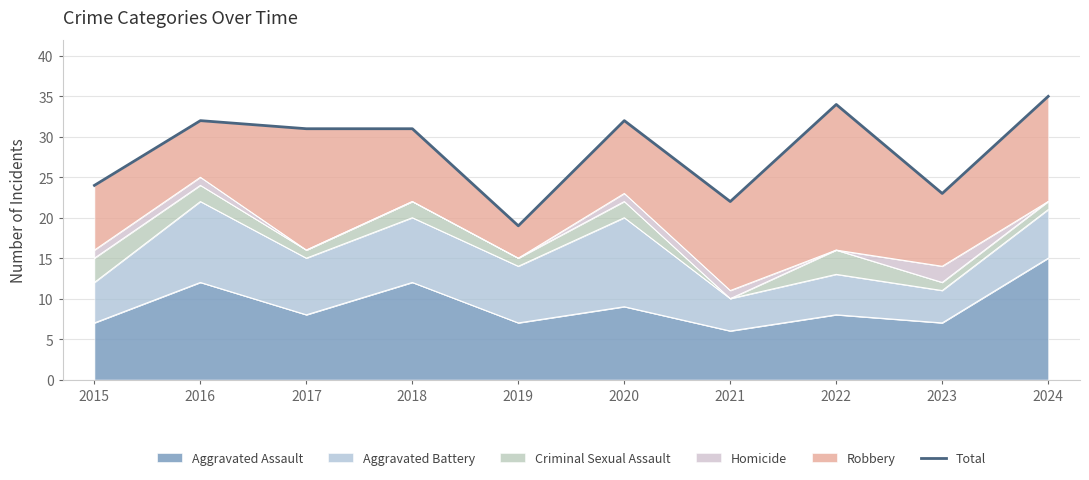

Reading left to right, transcribe all the data shown in this chart.

2015=24	2016=32	2017=31	2018=31	2019=19	2020=32	2021=22	2022=34	2023=23	2024=35